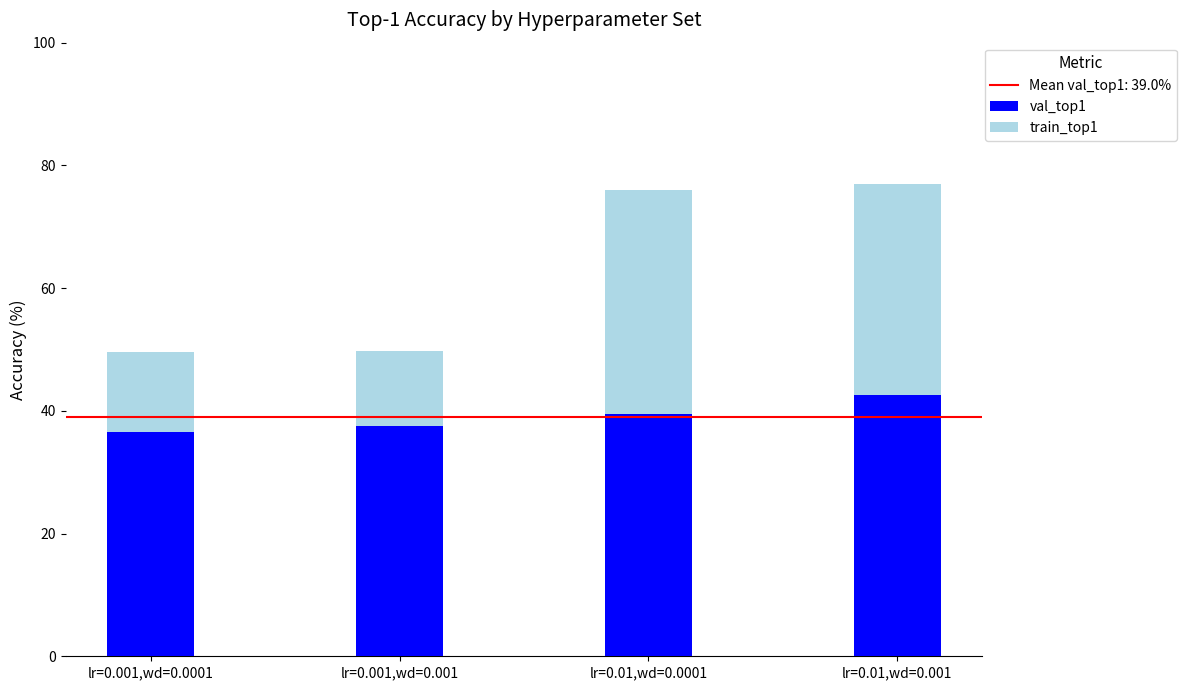

Which category has the highest value in the val_top1 series?

lr=0.01,wd=0.001